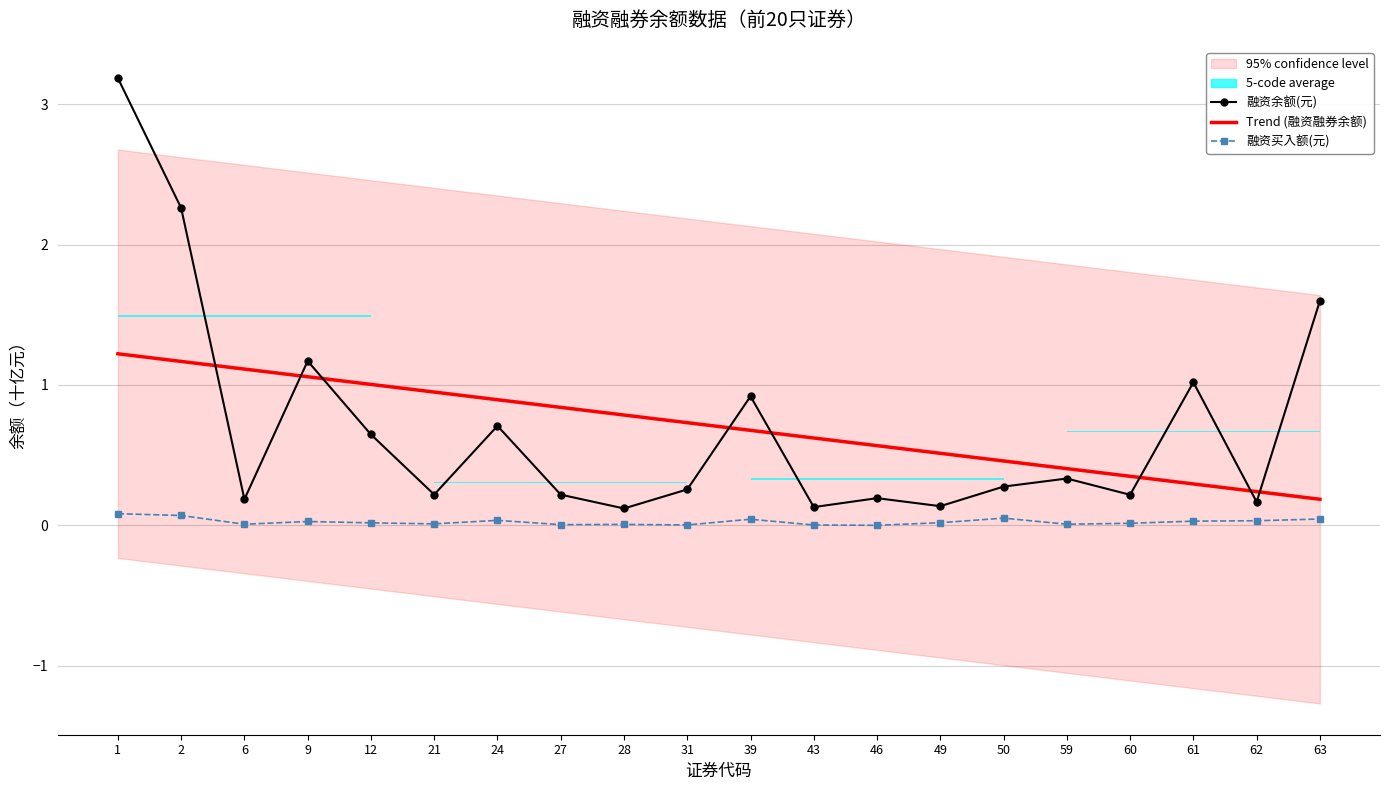

At which label does 融资余额(元) reach its minimum?

28